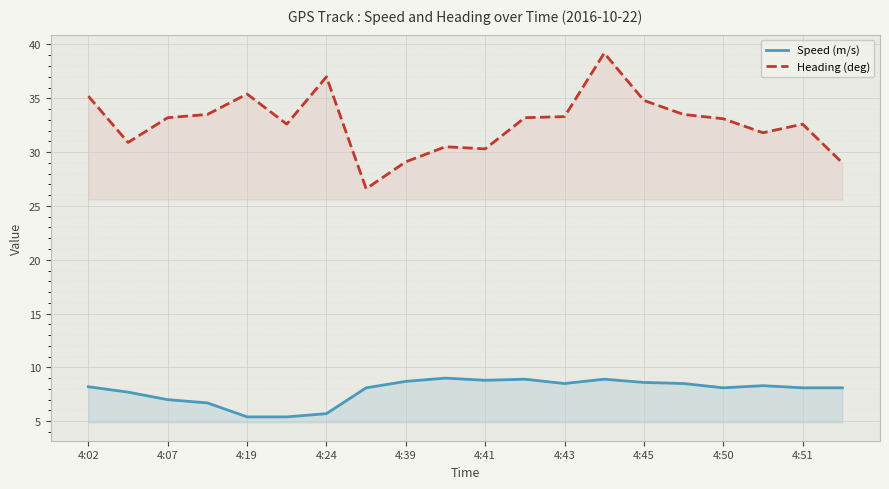

How many values in the Heading (deg) series exceed 33?

11